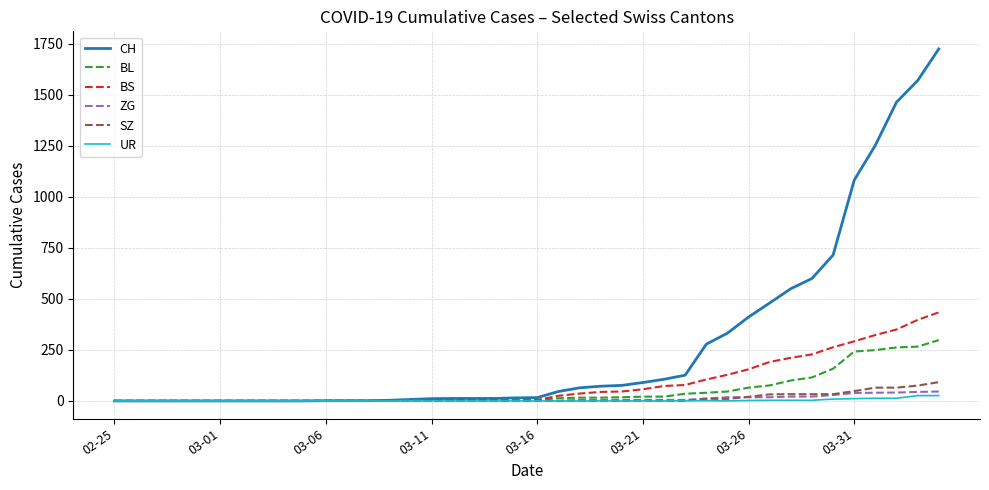

Rank the series by their maximum value, from lowest to highest.

UR, ZG, SZ, BL, BS, CH